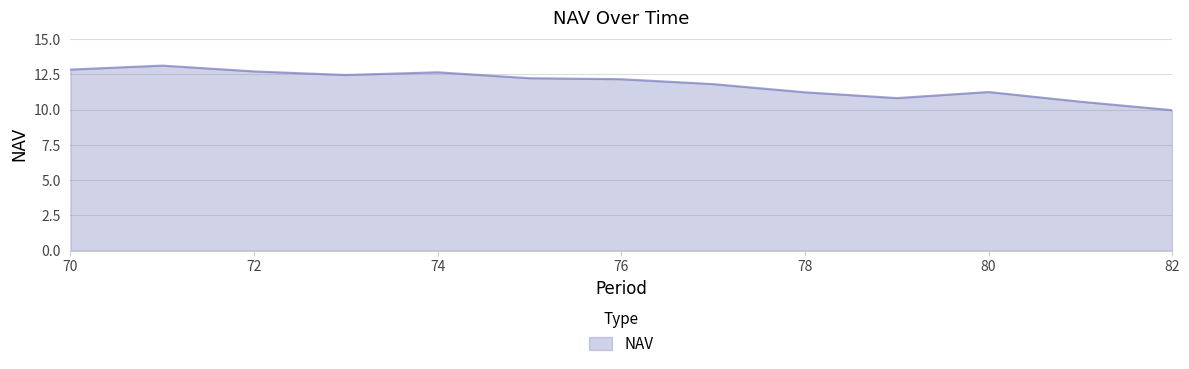

How many values are below 12?

6